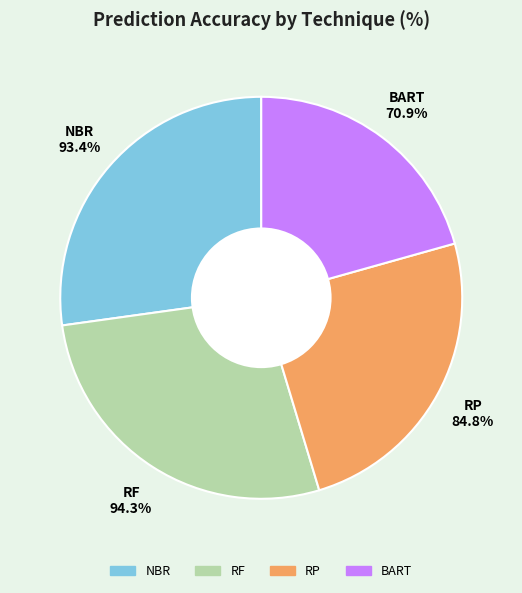

To the nearest percent, what percentage of the pie is RP?

25%